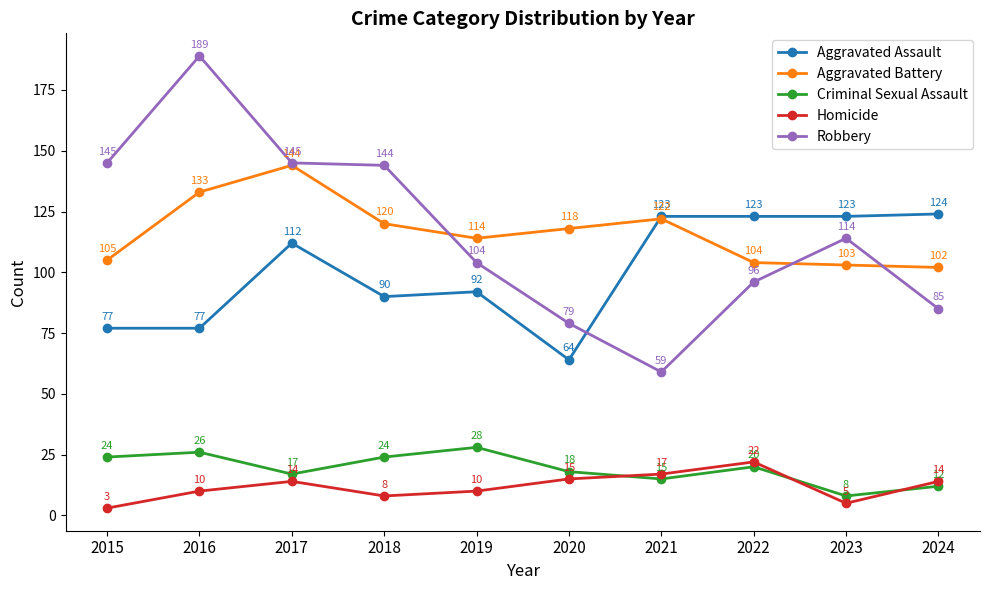

What is the difference between the second highest and minimum values in the Aggravated Battery series?

31